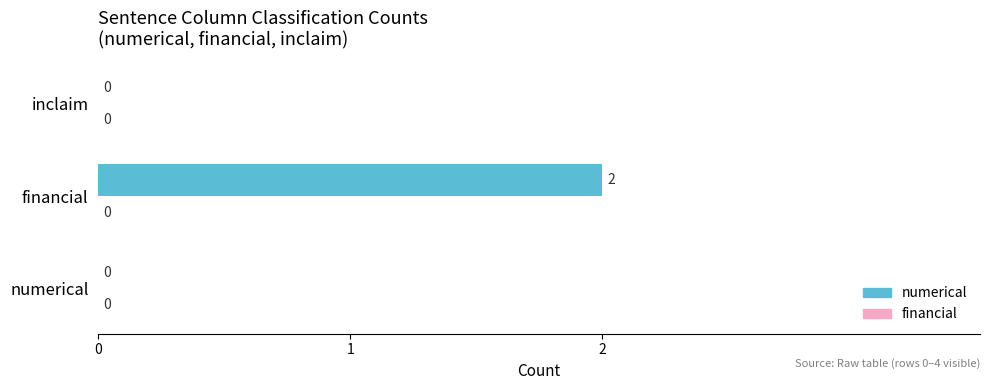

Is it true that the value at numerical is 0?

True